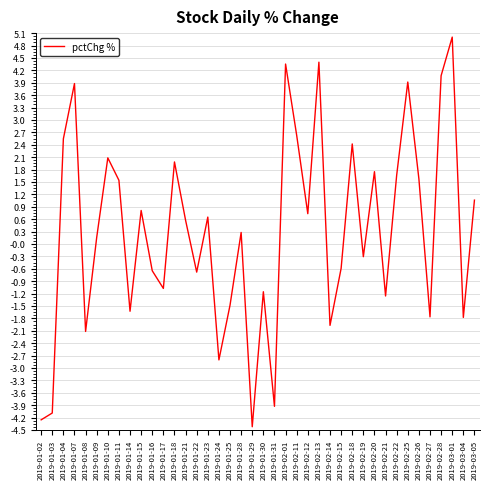

Which has a higher value, 2019-01-25 or 2019-01-10?

2019-01-10